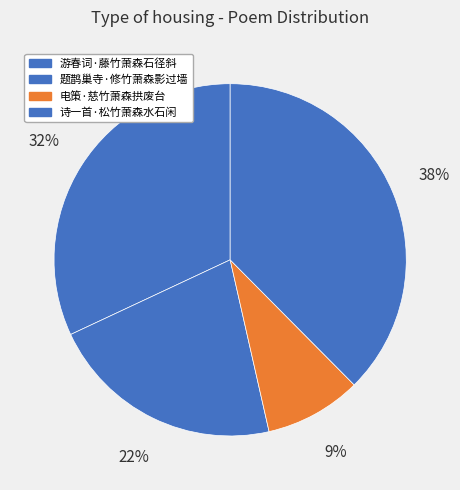

Count the number of slices in the pie.

4